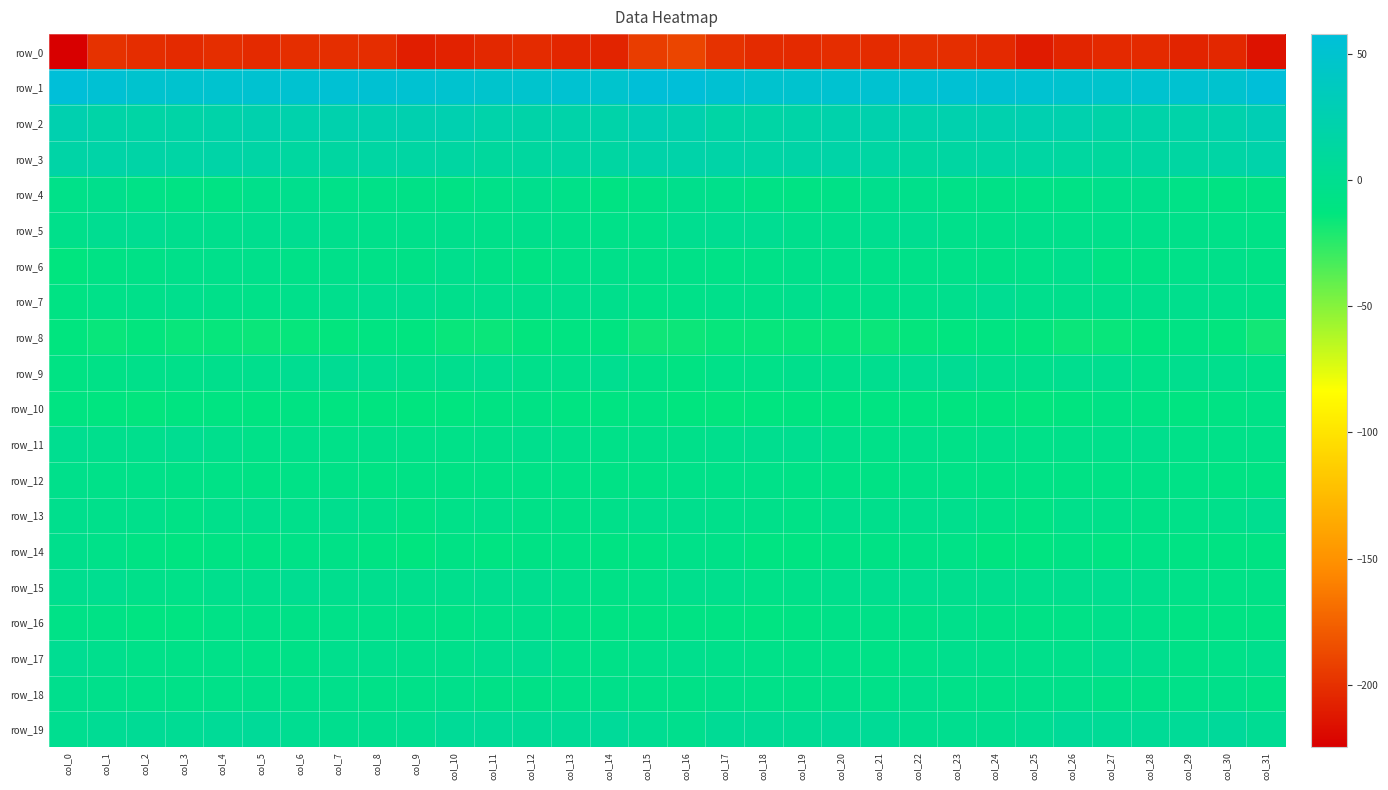

Which category has the highest value in the row_16 series?

col_27